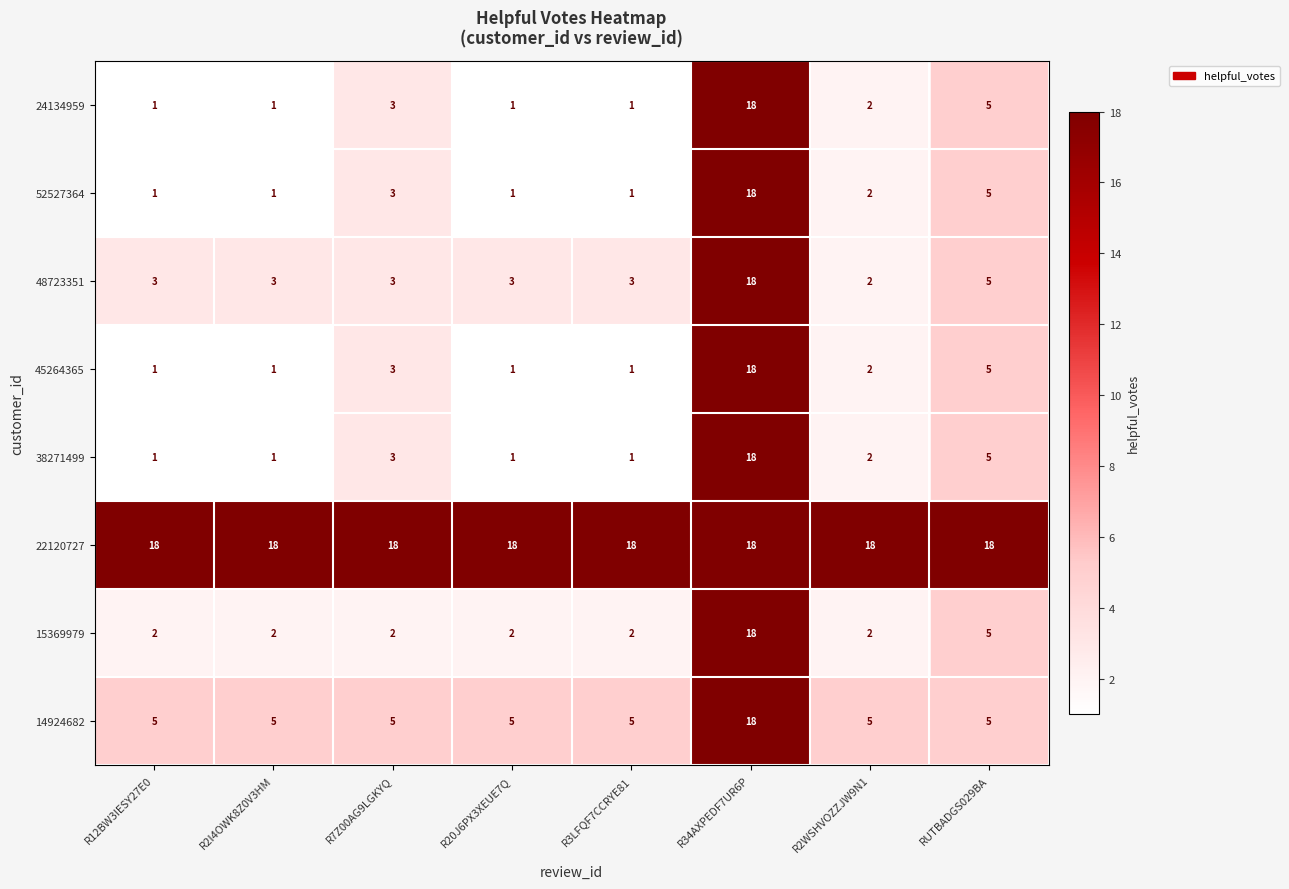

What is the lowest value of the 22120727 series?

18